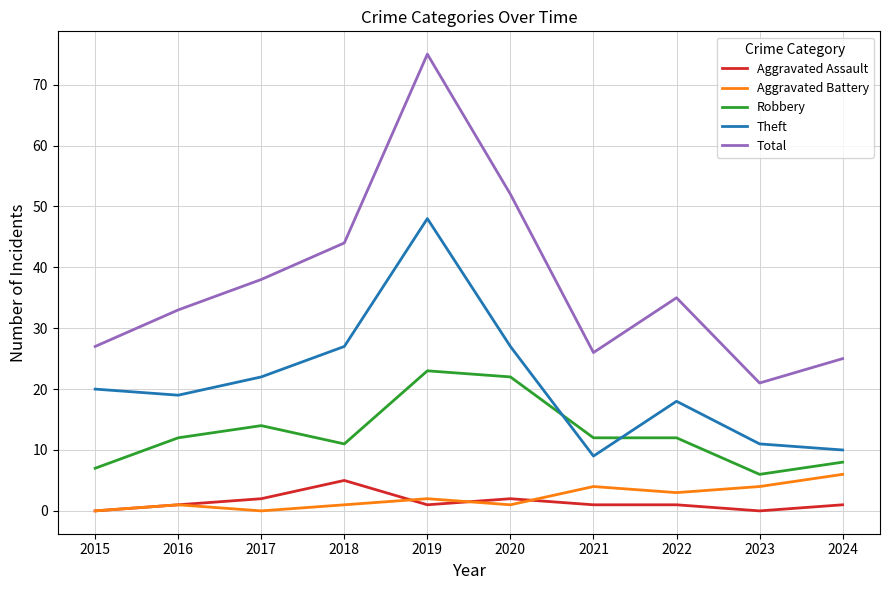

What is the greatest value displayed?

75